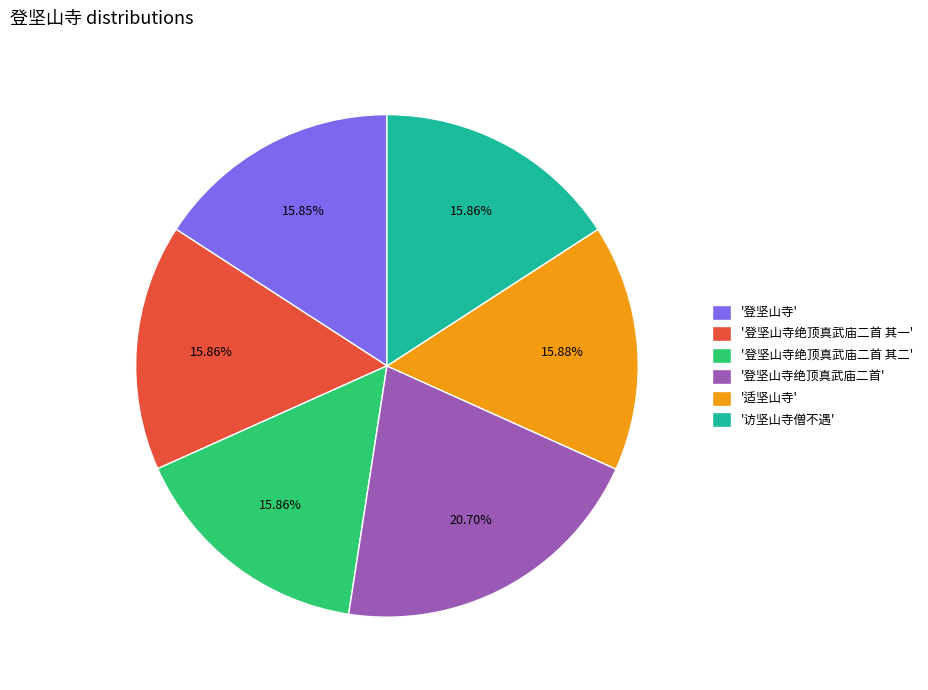

Which slice is the largest?

'登坚山寺绝顶真武庙二首'